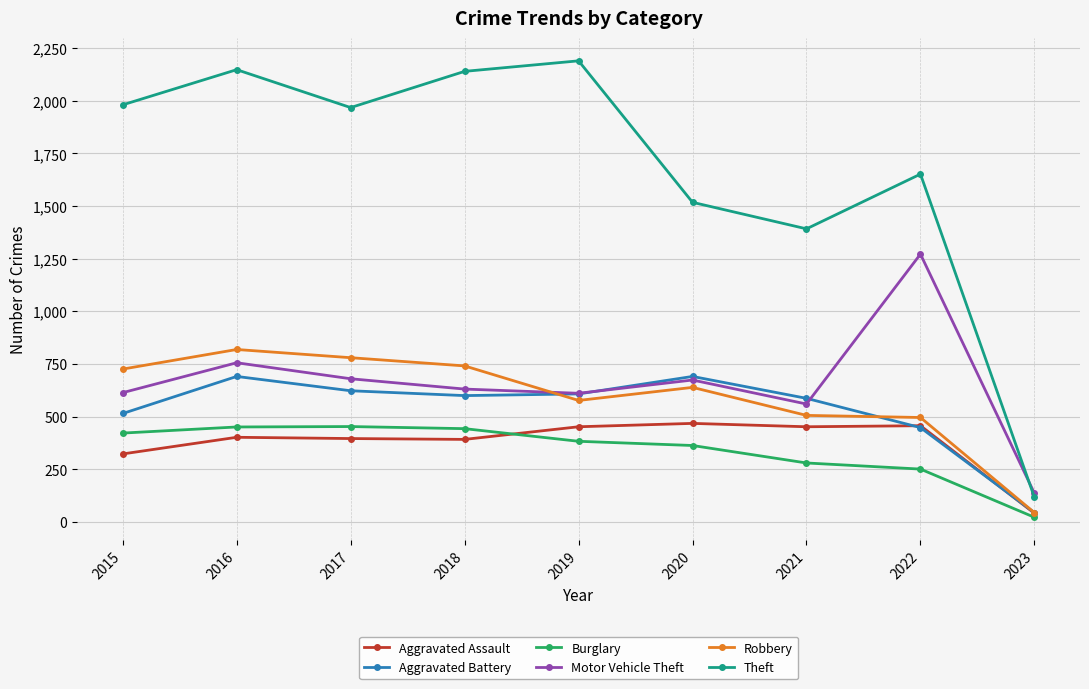

How many series are shown in this chart?

6